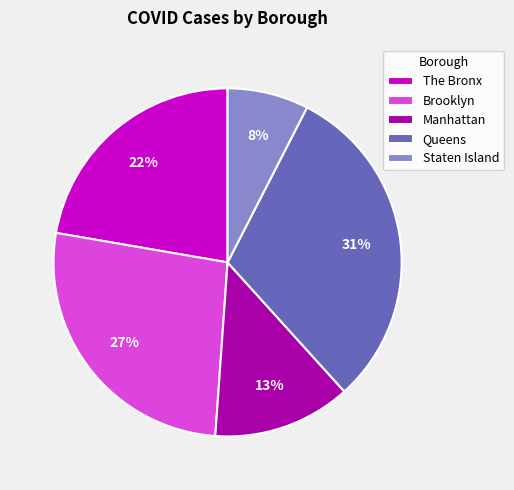

Which has a higher value, Brooklyn or Manhattan?

Brooklyn